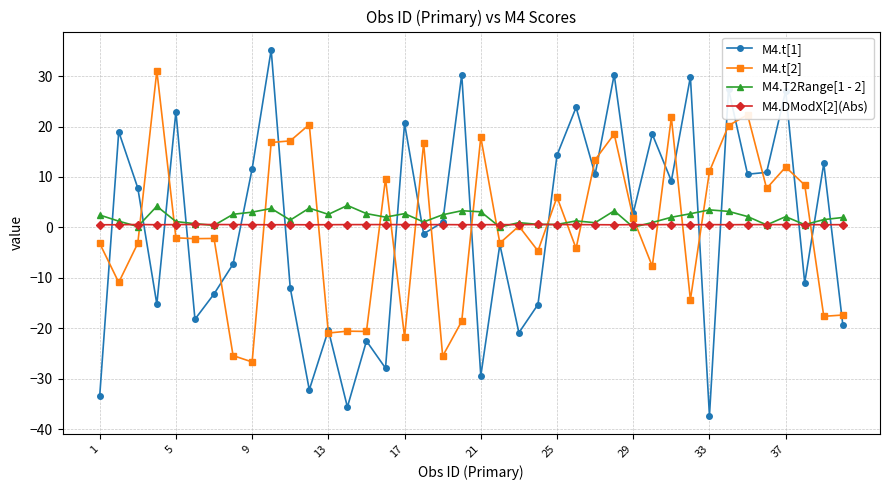

What is the smallest value displayed?

-37.4